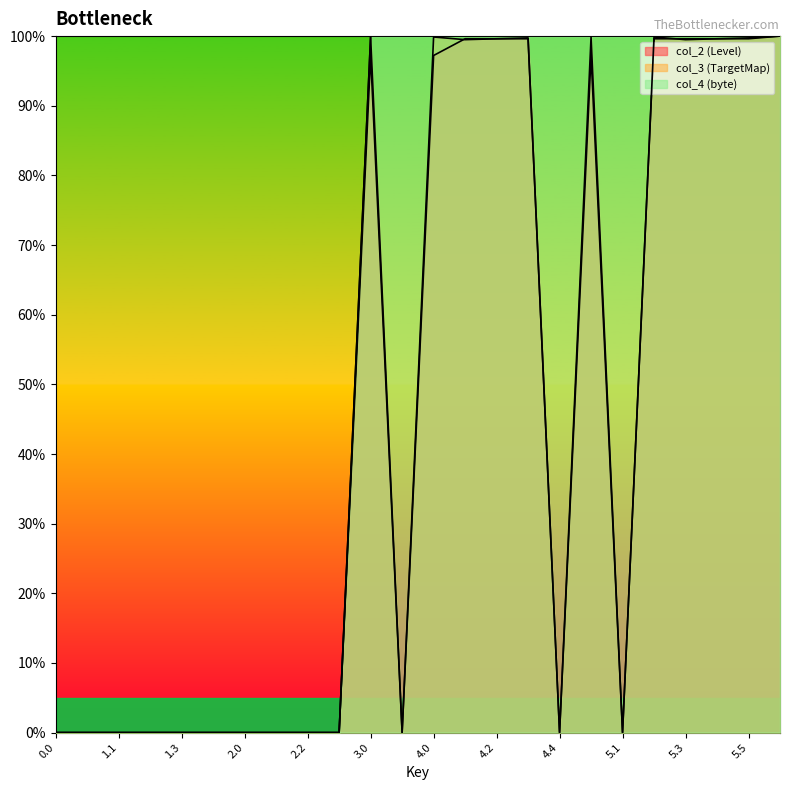

What is the average value of the col_3 (TargetMap) series?

45.7